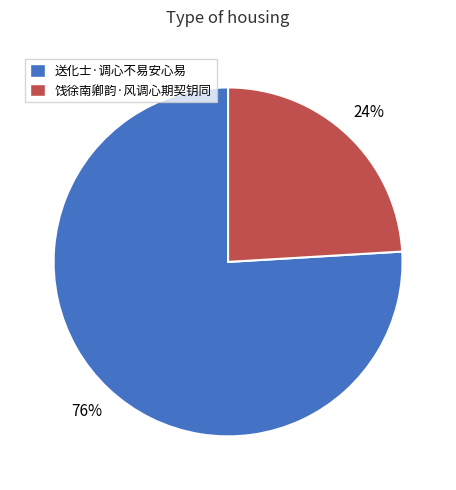

How many slices are in this pie chart?

2